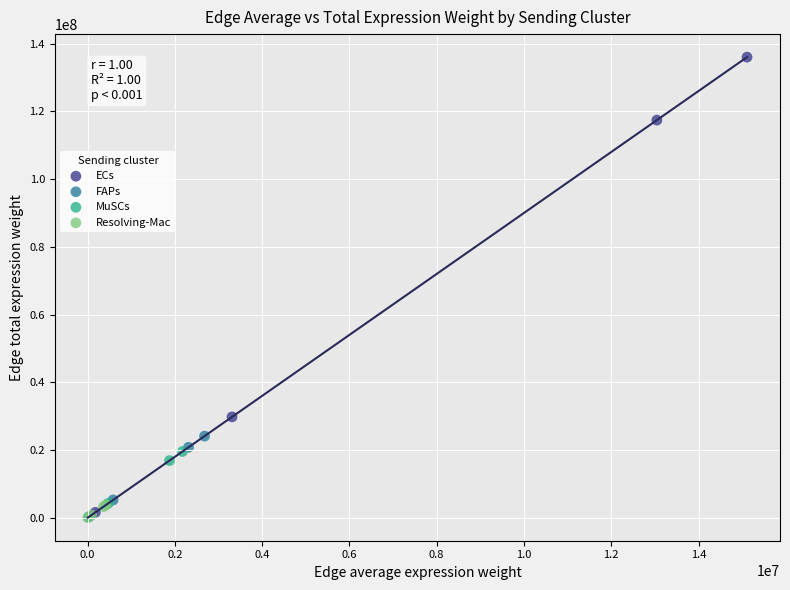

Which series reaches the maximum Y coordinate?

ECs